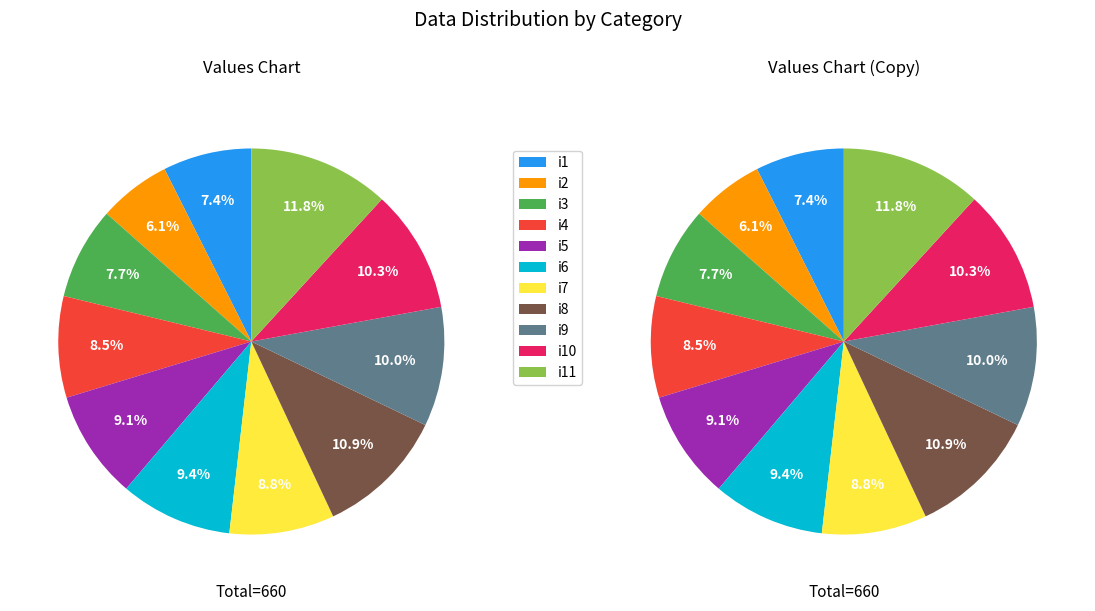

What is the ratio of the value at i6 to the value at i10?

0.9